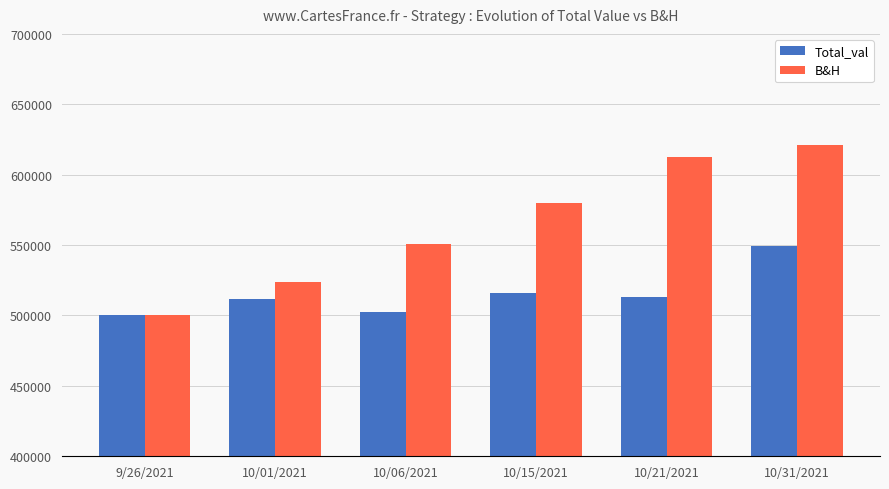

How many values in the Total_val series exceed 513379?

3